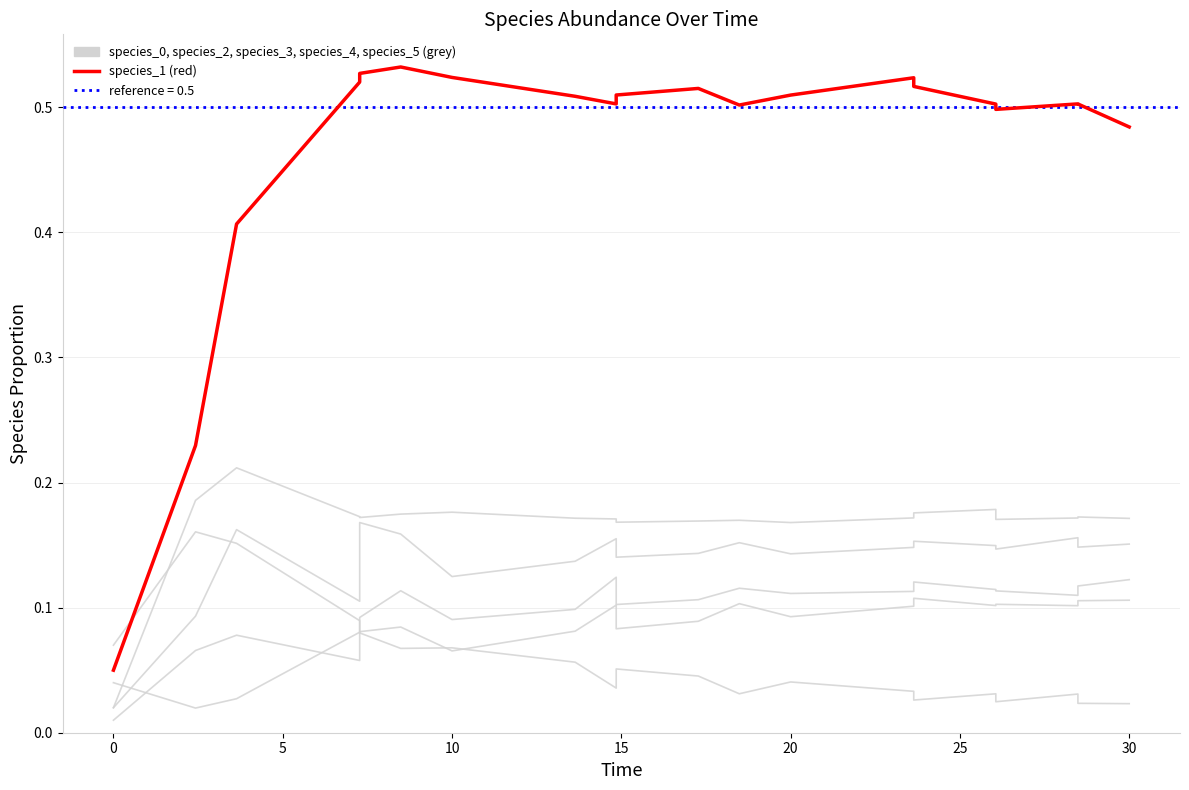

How many interior local valleys does the species_5 series have?

5